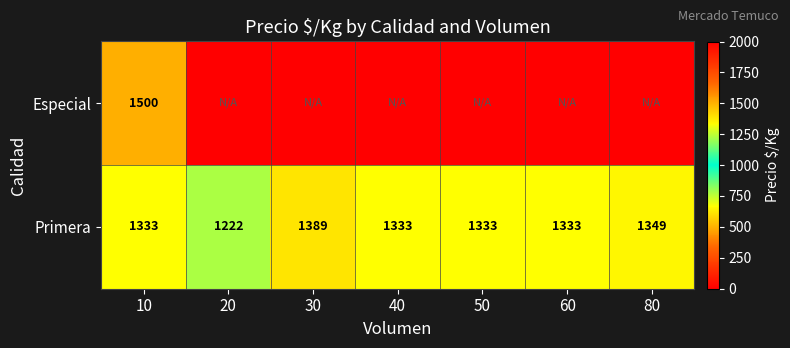

What is the difference between the second highest and second lowest values in the Primera series?

16